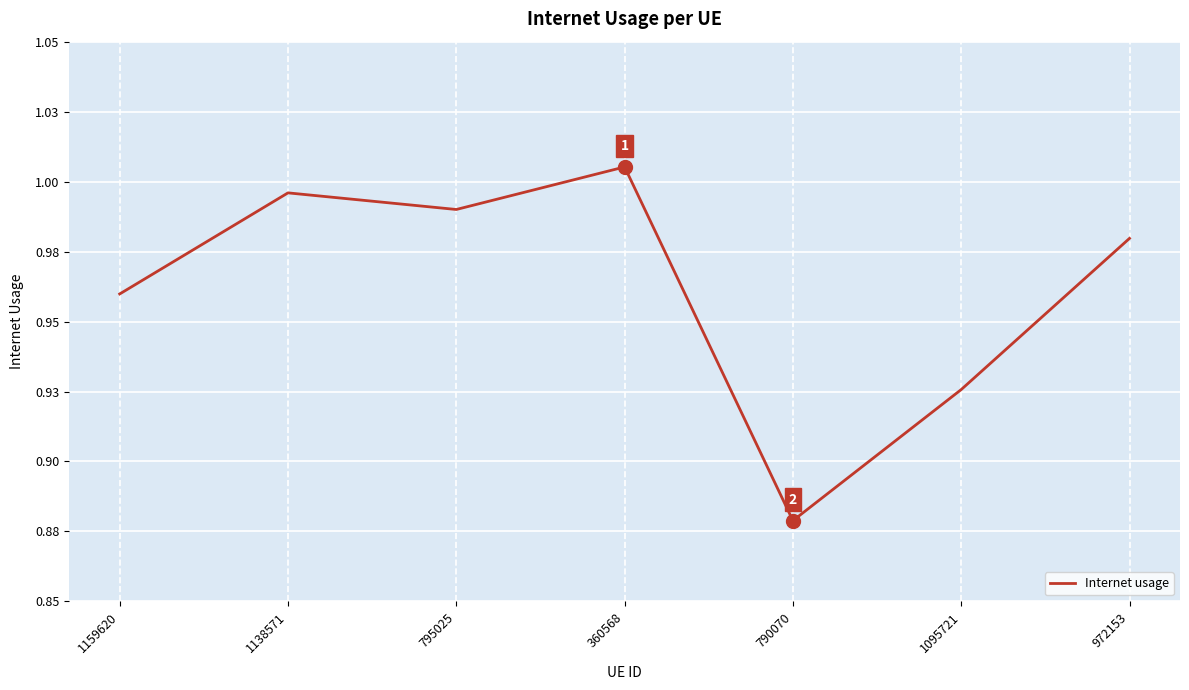

What is the sum of all values?

6.7